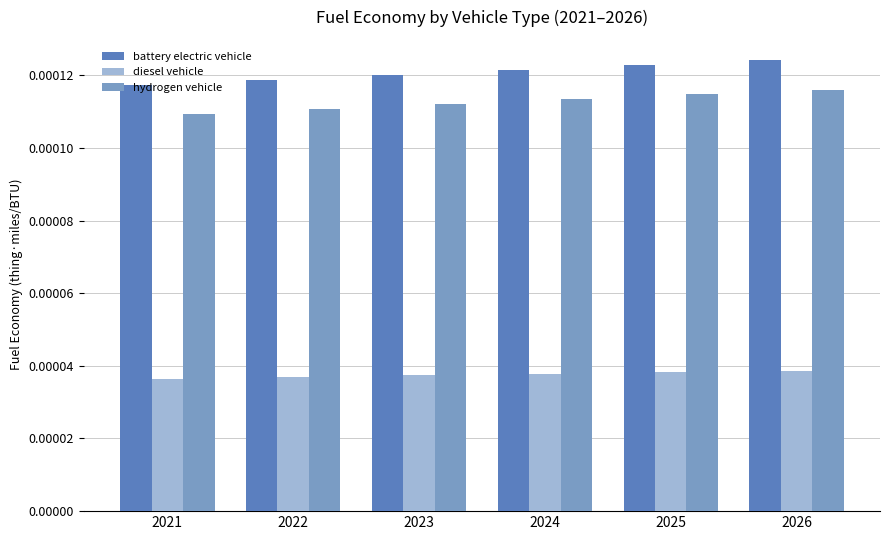

At 2022, list the series in order from smallest to largest.

diesel vehicle, hydrogen vehicle, battery electric vehicle